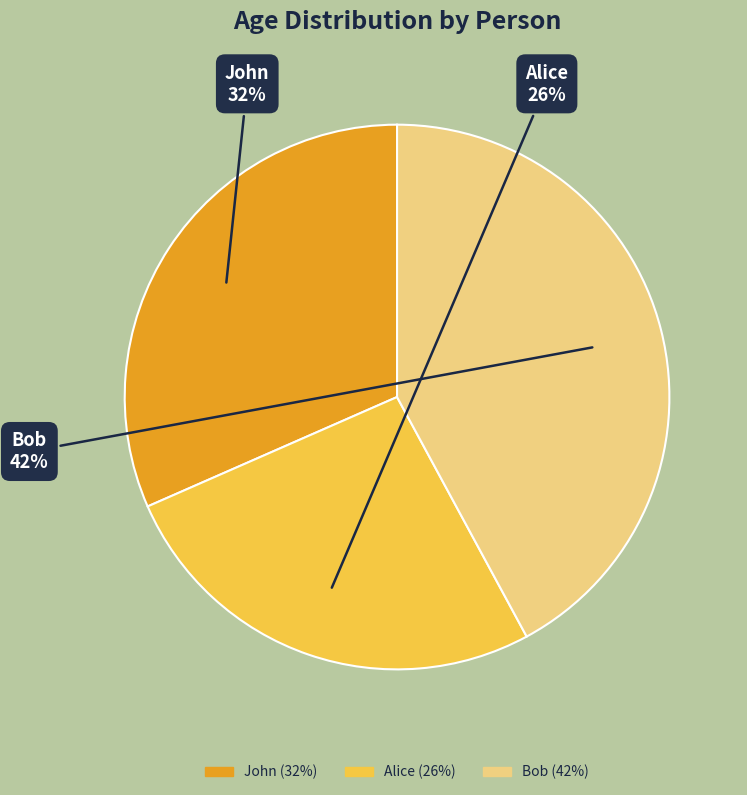

Count the number of slices in the pie.

3